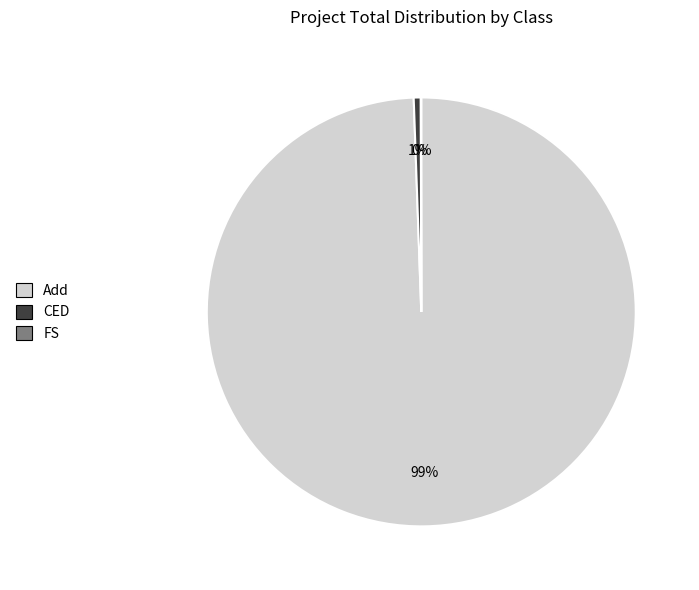

To the nearest percent, what is the difference between the largest and smallest slice percentages?

99%